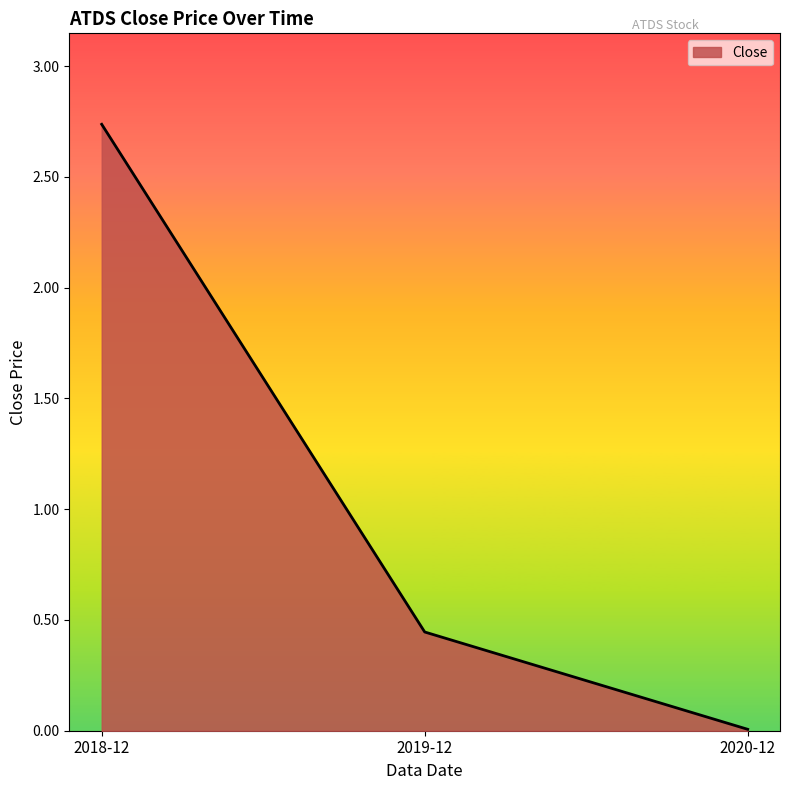

Is it true that the value at 2018-12 is 1.5?

False